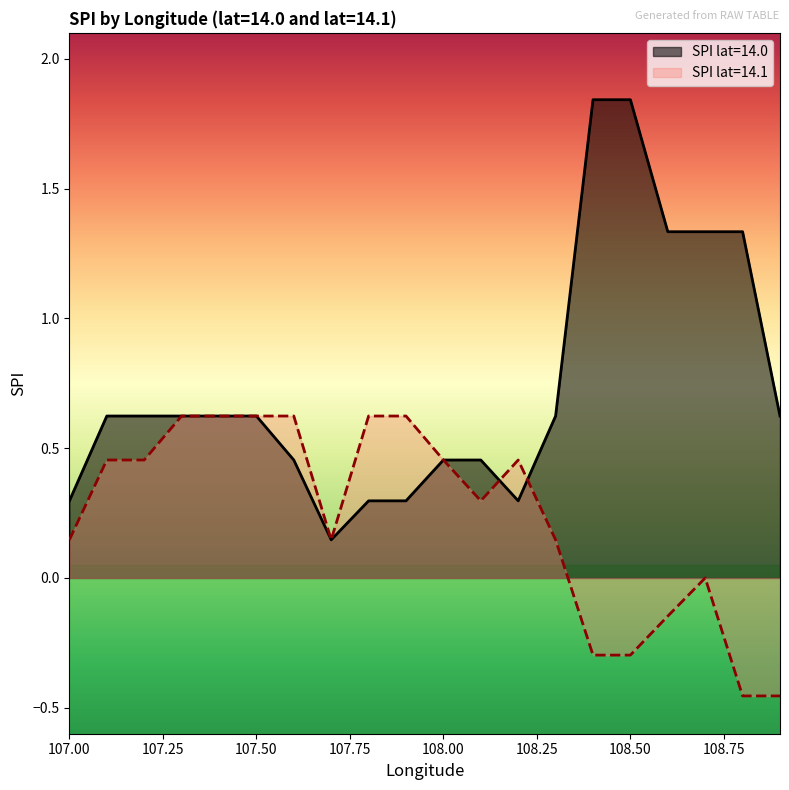

What is the label of the 5th point from the left?

107.4